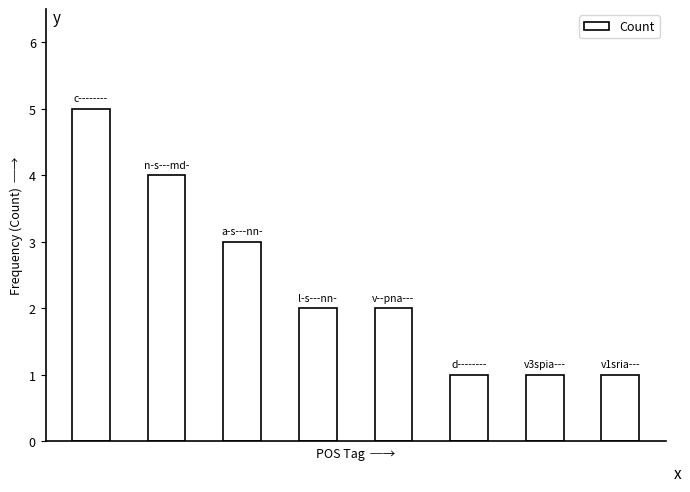

What is the sum of all values?

19